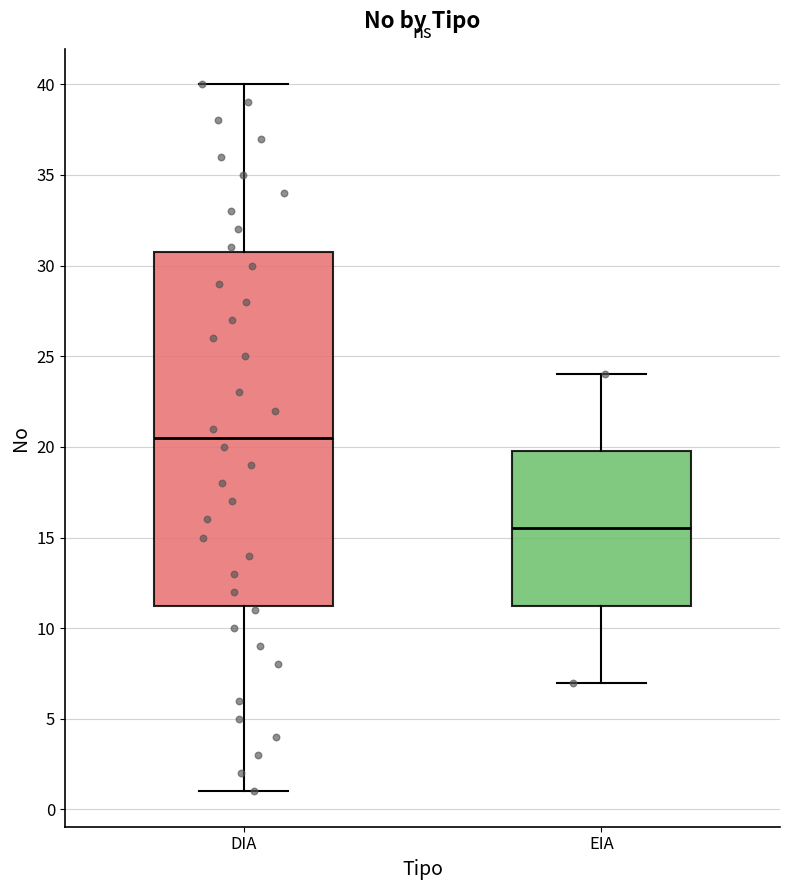

Which box has the highest median line?

DIA